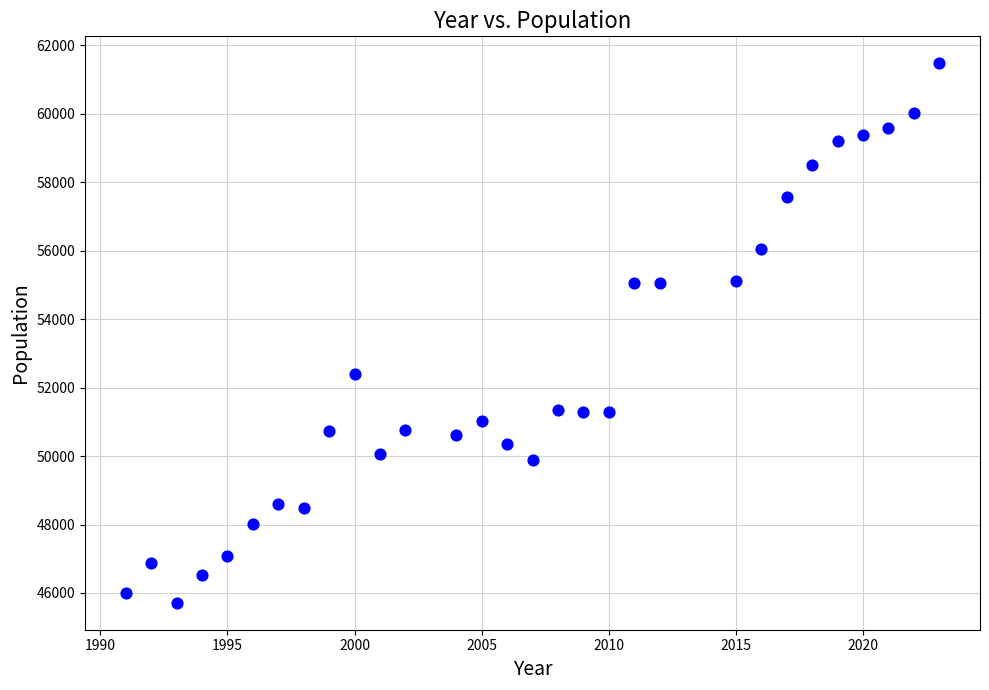

What Y value in the scatter plot is closest to 53594?

52396